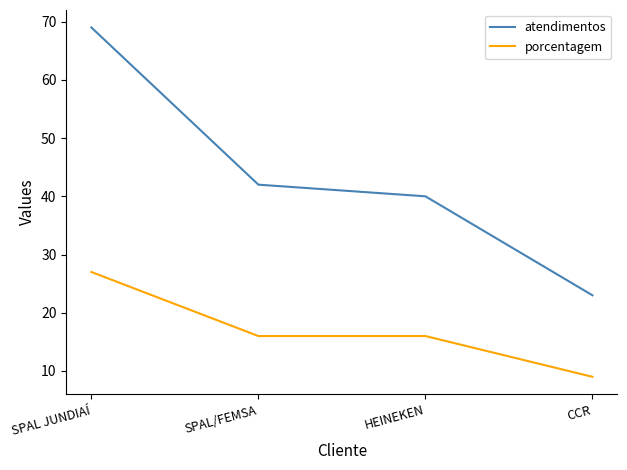

Is this an area chart (filled region under the line)?

No